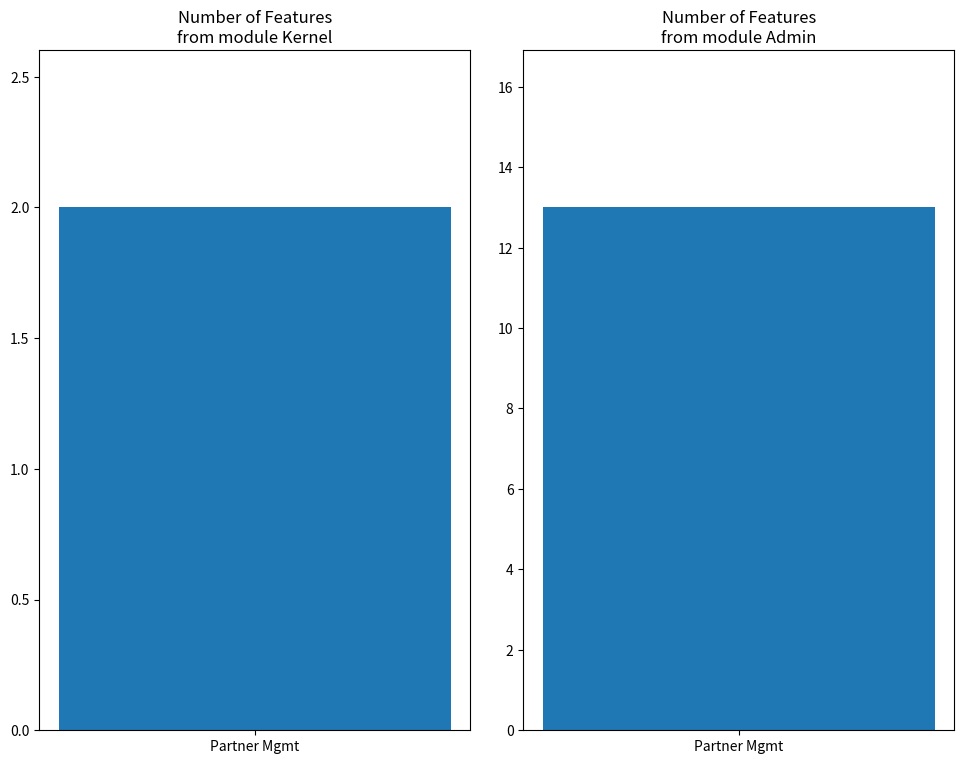

How many values are below 13?

1